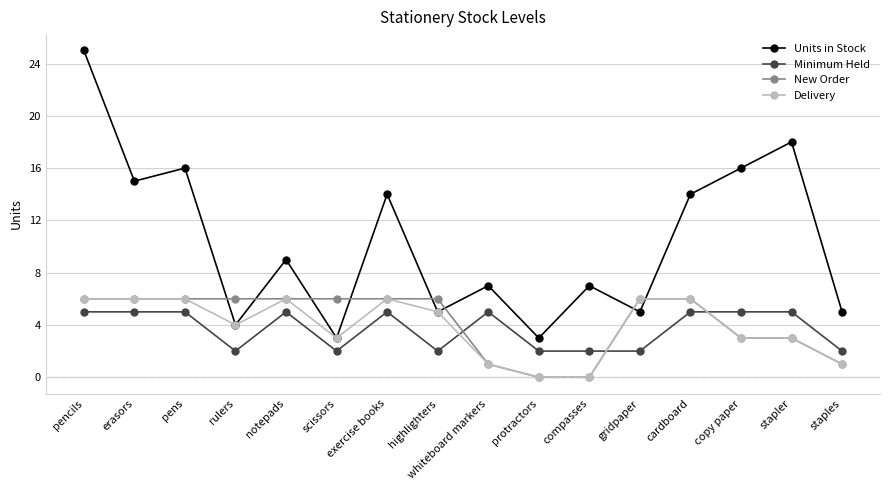

What is the spread (max minus min) of values at notepads?

4